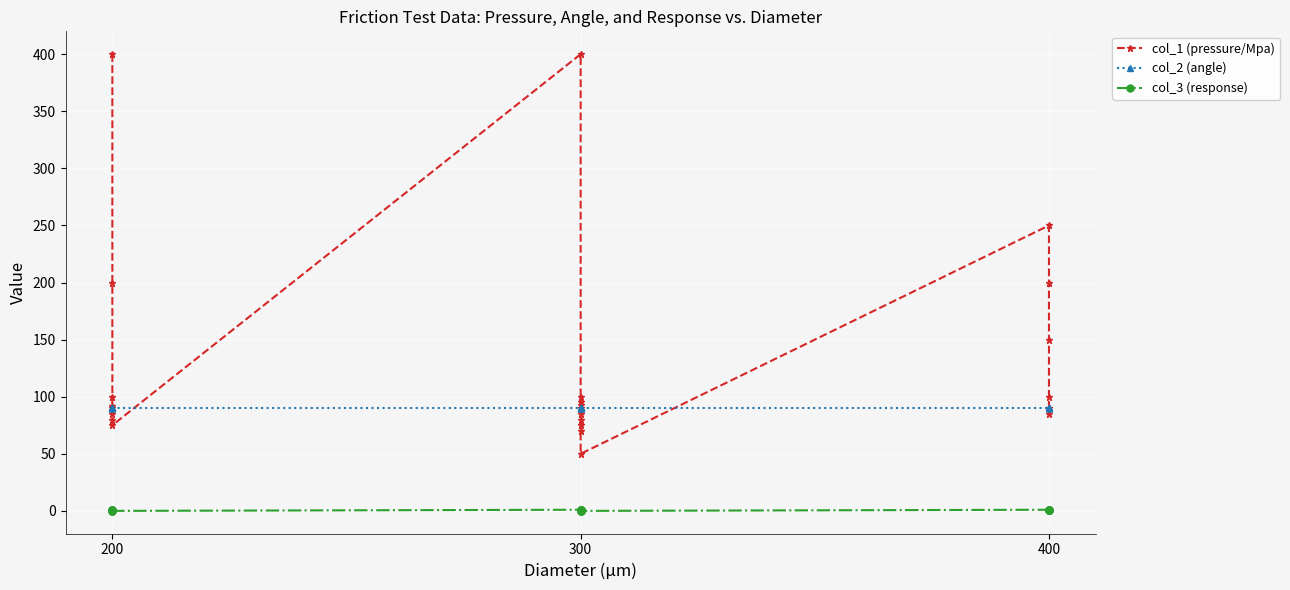

Between 200 and 300, which series saw the biggest shift?

col_1 (pressure/Mpa)